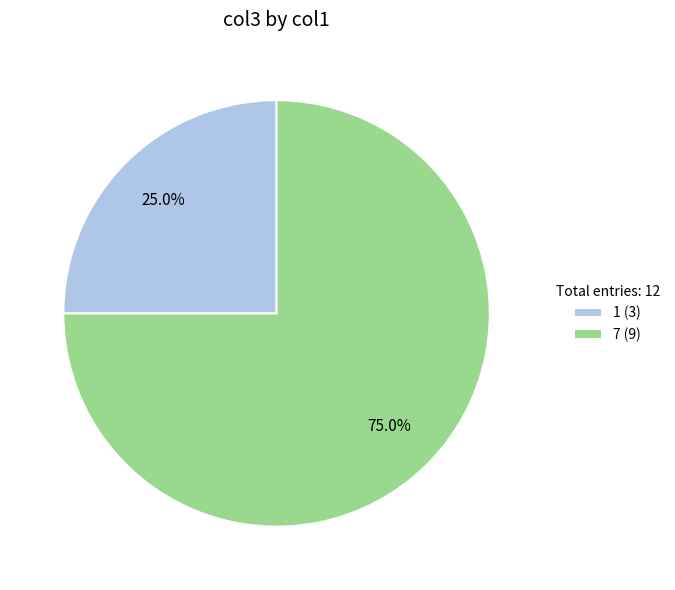

Is there any slice that represents more than half of the pie?

Yes